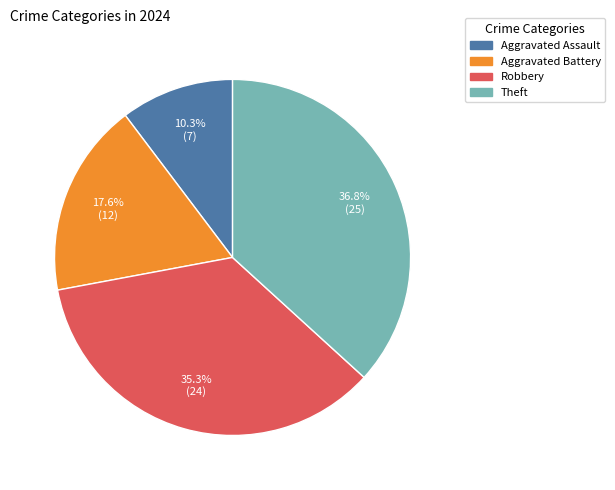

Is Aggravated Battery the majority of the pie?

No